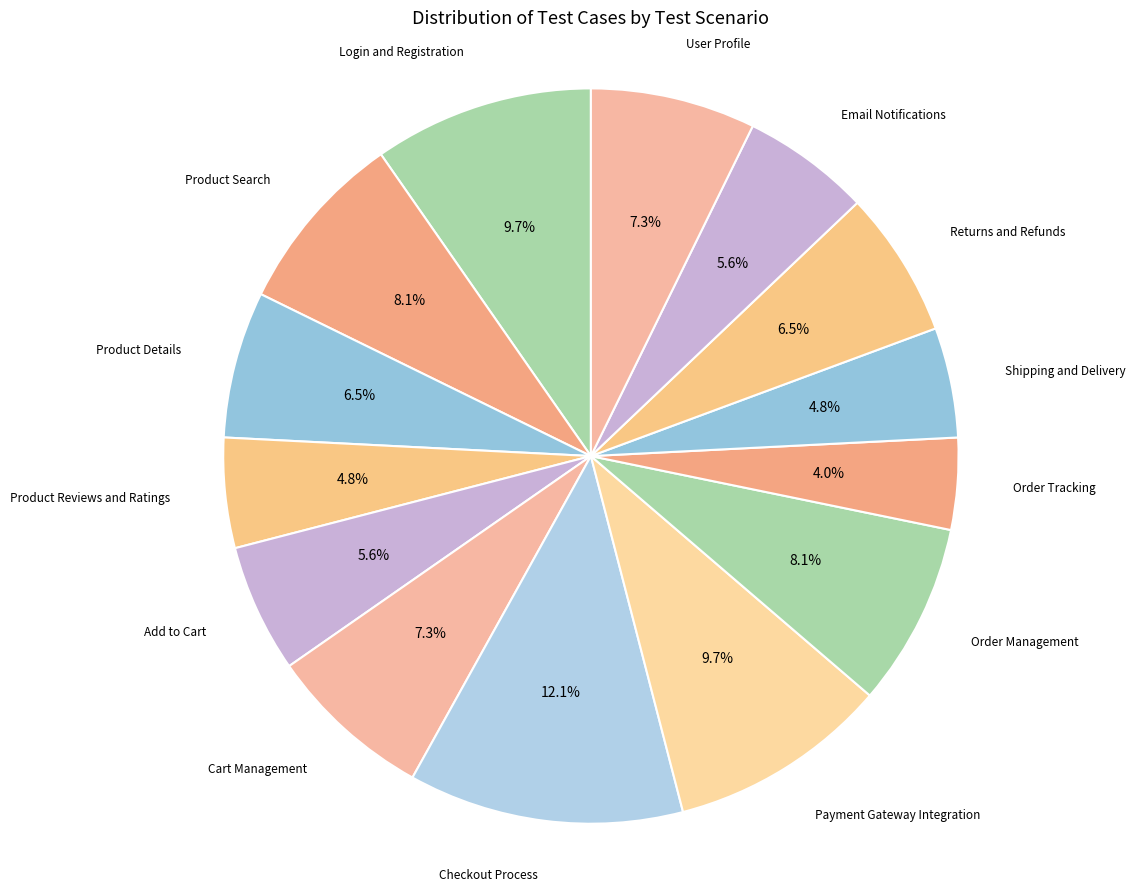

To the nearest percent, what is the difference between the Checkout Process and User Profile slice percentages?

5%